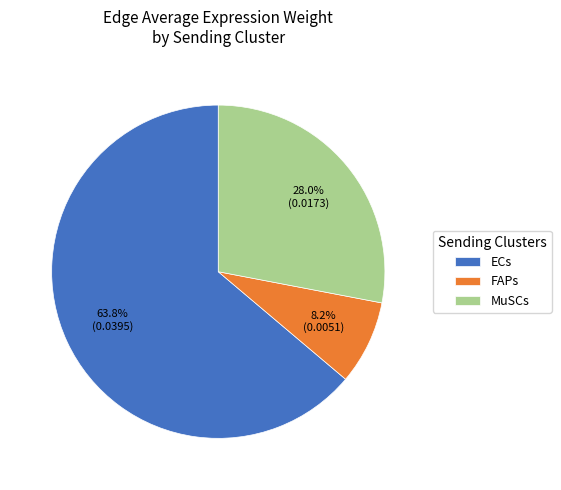

The MuSCs slice represents 17% of the pie. True or false?

False